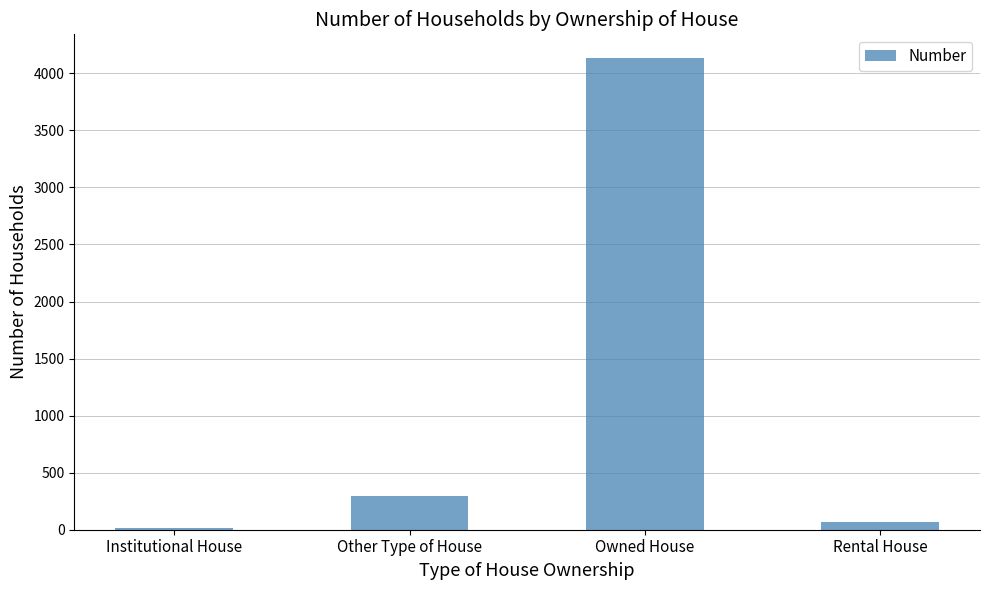

How many distinct data groups are displayed?

1